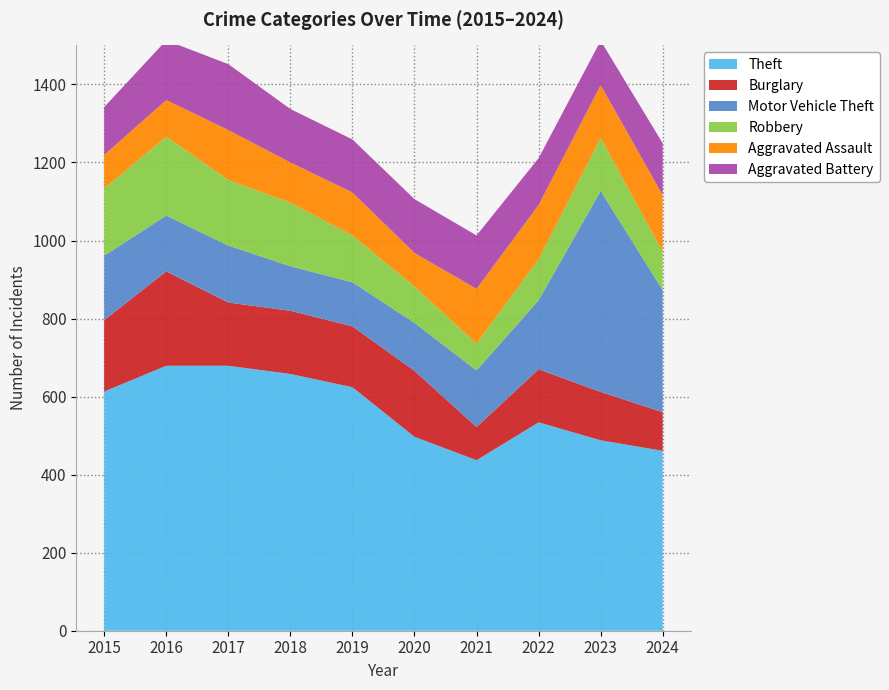

Reading left to right, extract all data points from this chart.

Theft: 2015=613	2016=679	2017=679	2018=658	2019=624	2020=497	2021=437	2022=534	2023=488	2024=461
Burglary: 2015=183	2016=242	2017=162	2018=162	2019=156	2020=169	2021=85	2022=136	2023=124	2024=99
Motor Vehicle Theft: 2015=165	2016=143	2017=146	2018=114	2019=113	2020=123	2021=145	2022=177	2023=515	2024=313
Robbery: 2015=172	2016=202	2017=168	2018=163	2019=120	2020=93	2021=69	2022=105	2023=136	2024=98
Aggravated Assault: 2015=86	2016=94	2017=128	2018=103	2019=110	2020=86	2021=140	2022=139	2023=135	2024=145
Aggravated Battery: 2015=123	2016=153	2017=169	2018=137	2019=136	2020=138	2021=137	2022=120	2023=114	2024=133